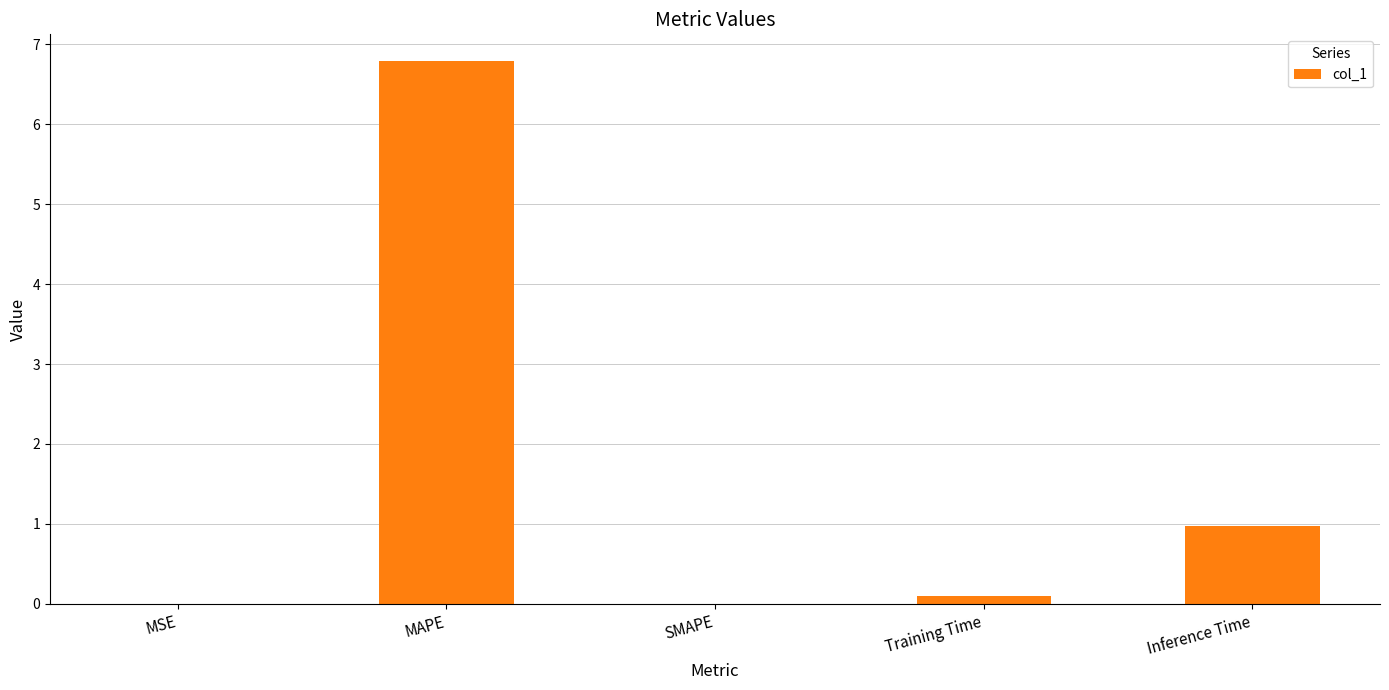

Which category has the highest value across all series?

MAPE